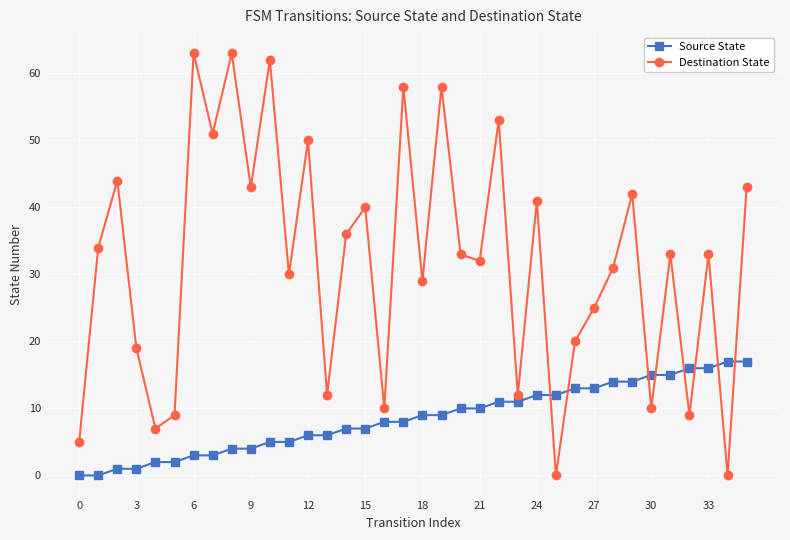

How many times do Source State and Destination State cross each other?

8